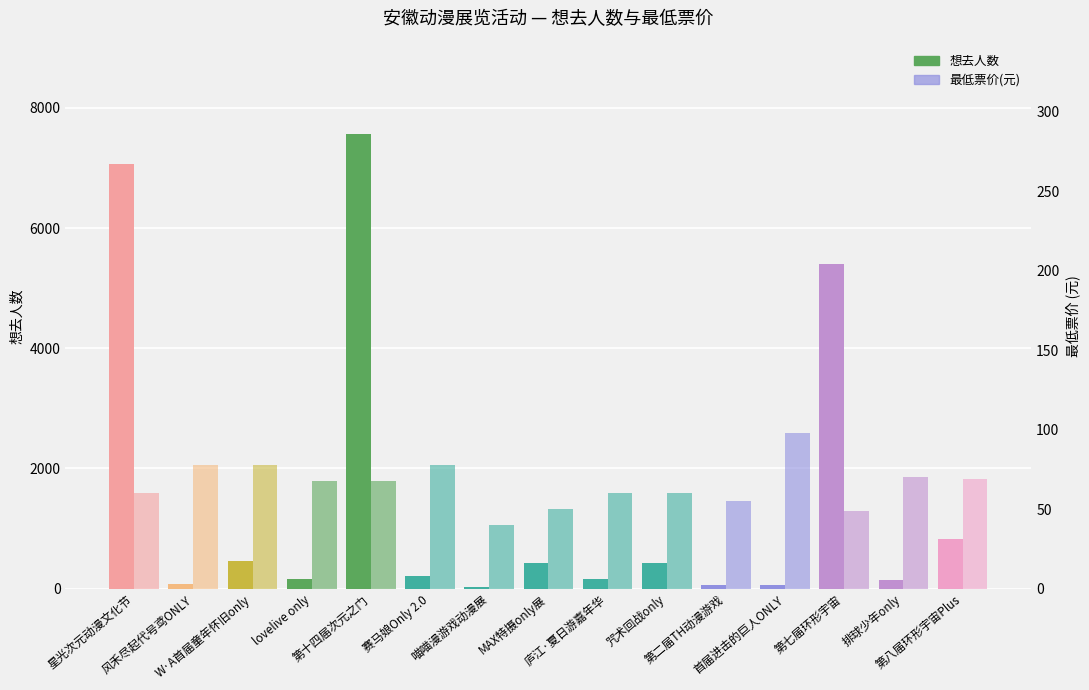

What is the label of the 7th bar from the left?

喵喵漫游戏动漫展